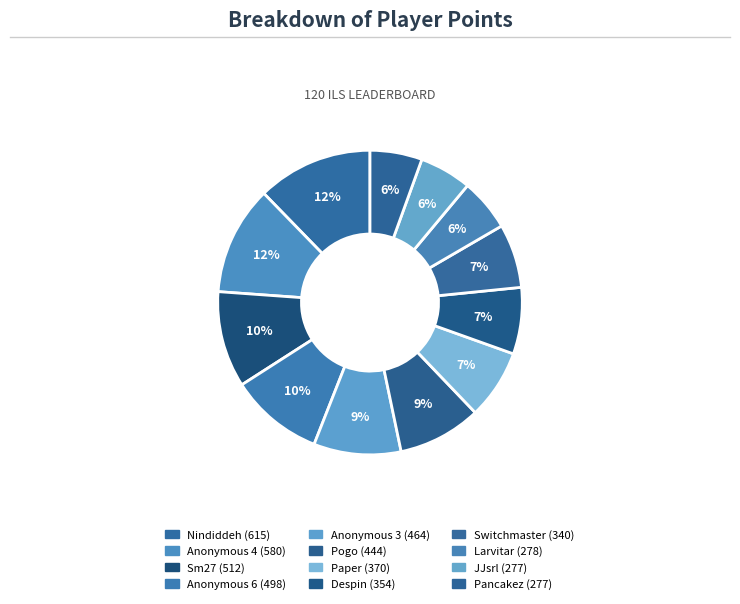

What percentage is NOT represented by Anonymous 3?

90.7%